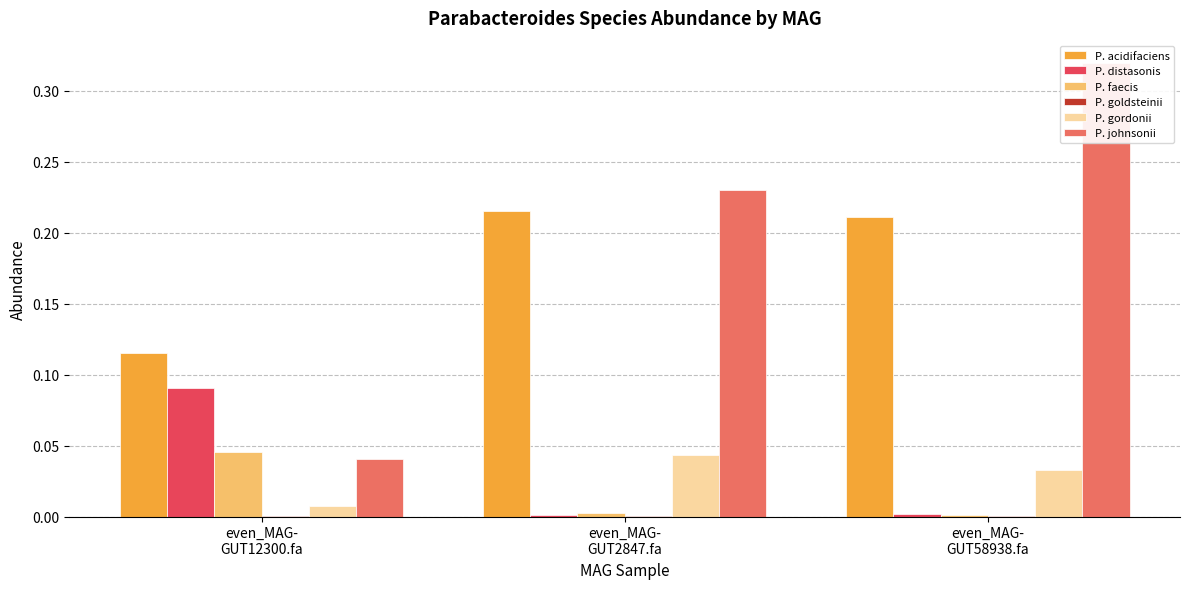

Count the 5-s__Parabacteroides gordonii values in the range 0 to 1.

3